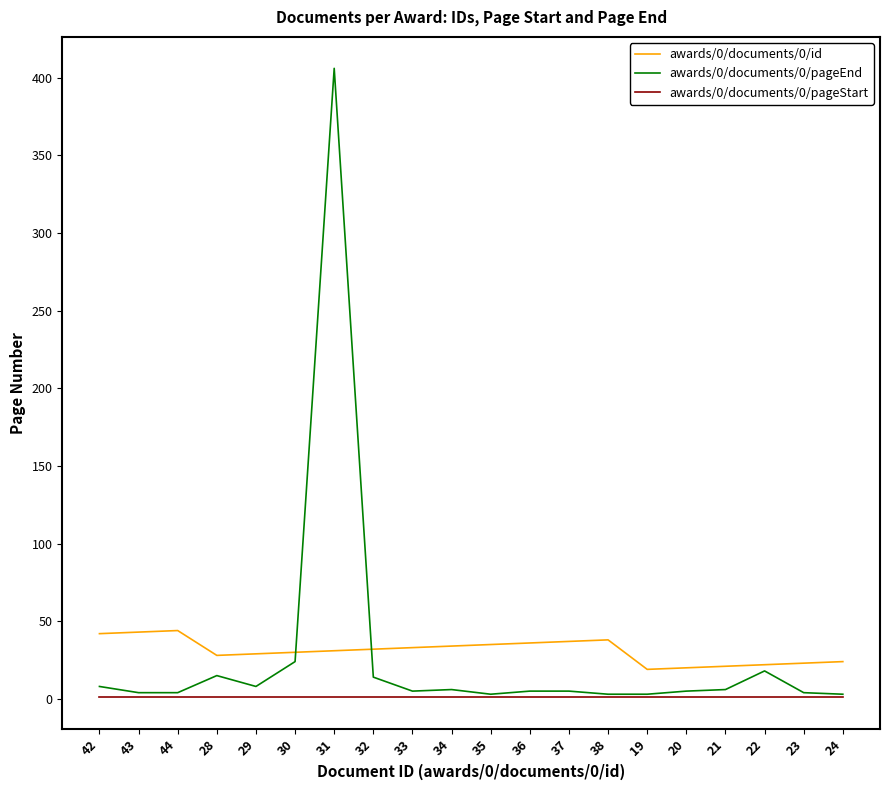

Which series has the largest range (max minus min)?

awards/0/documents/0/pageEnd